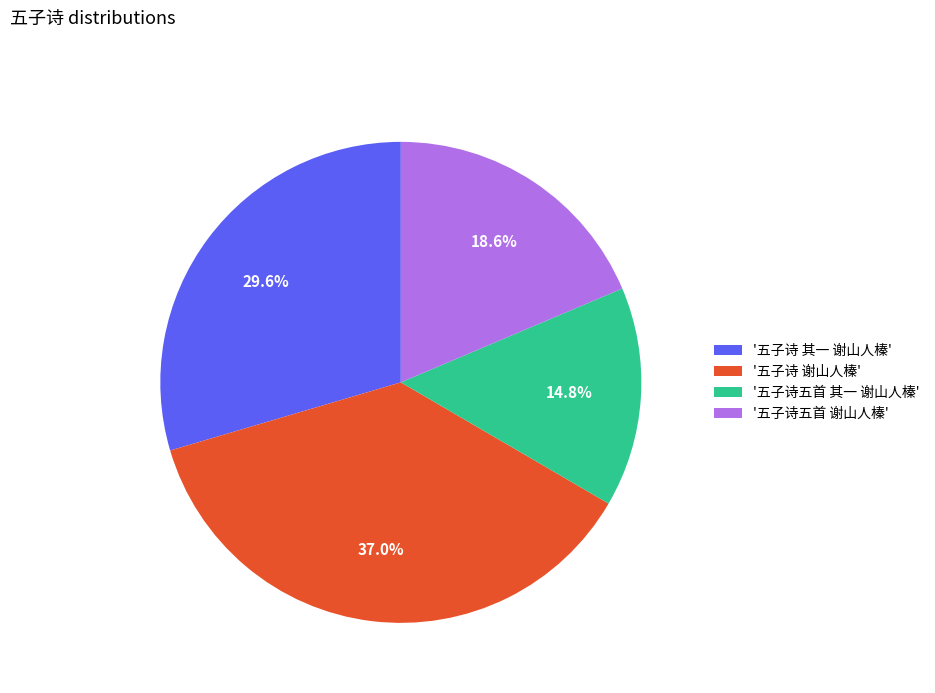

Does '五子诗五首 其一 谢山人榛' represent more than half of the total?

No